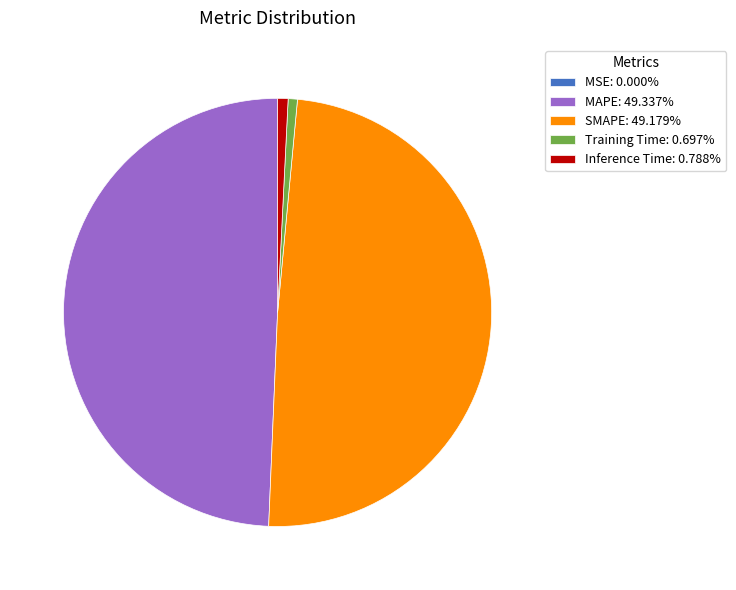

True or false: MAPE accounts for 58% of the total.

False